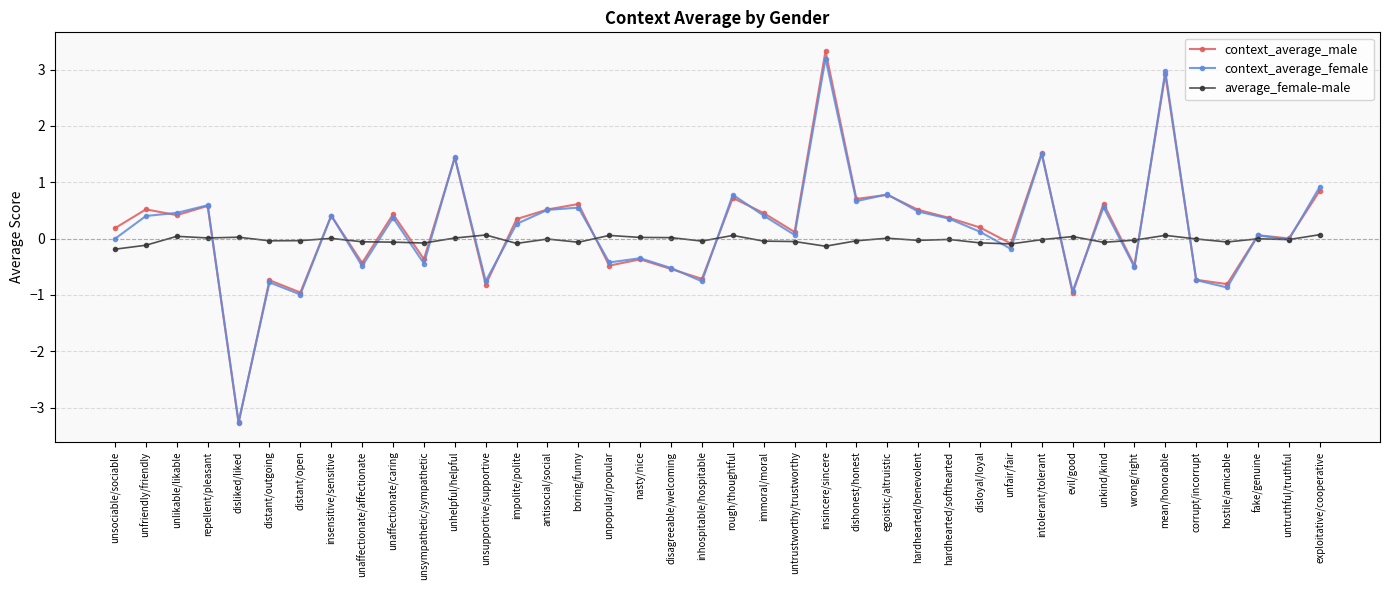

How many categories are shown in the chart?

40